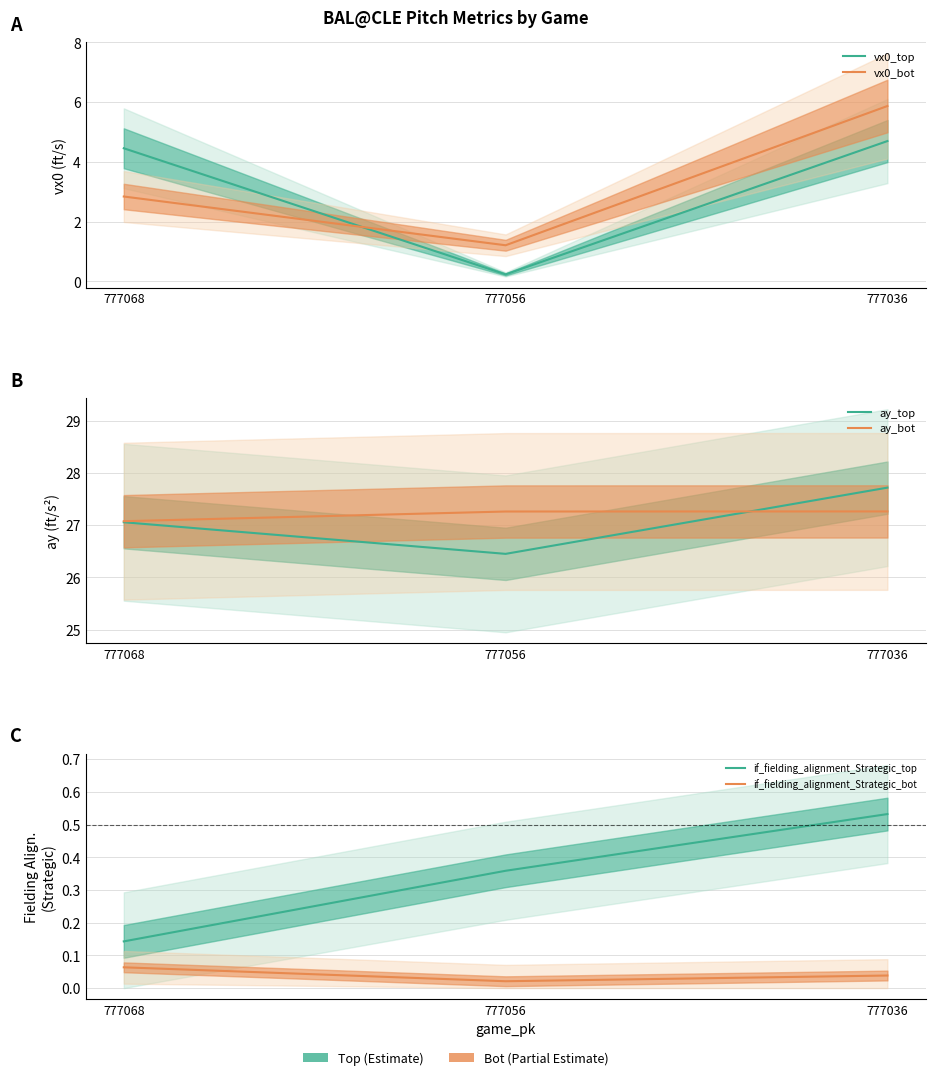

How many series are shown in this chart?

6